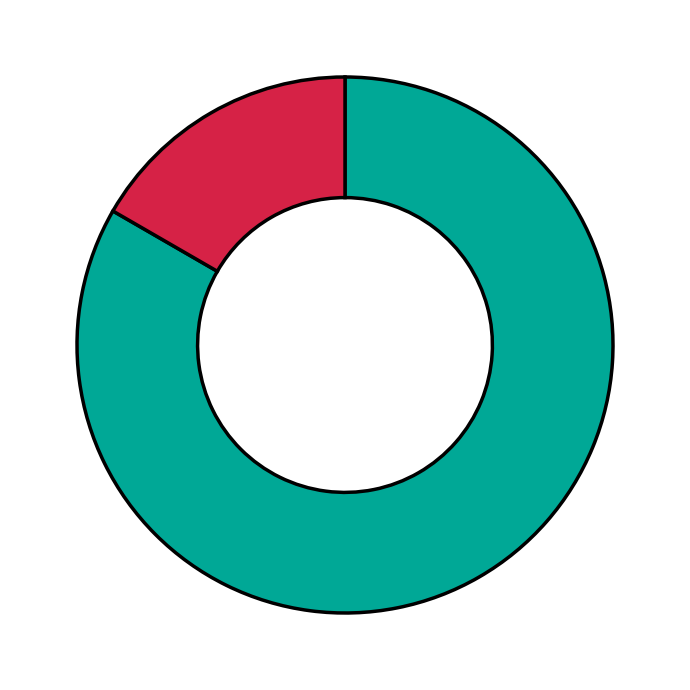

Is there a majority slice in this chart?

Yes